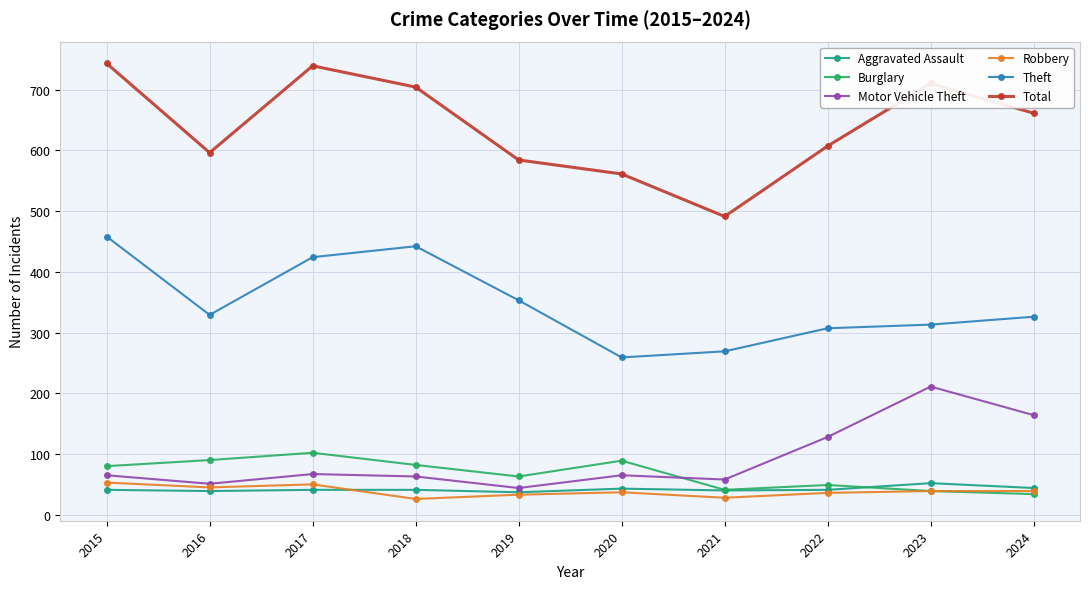

True or false: Theft and Burglary cross at least once.

False